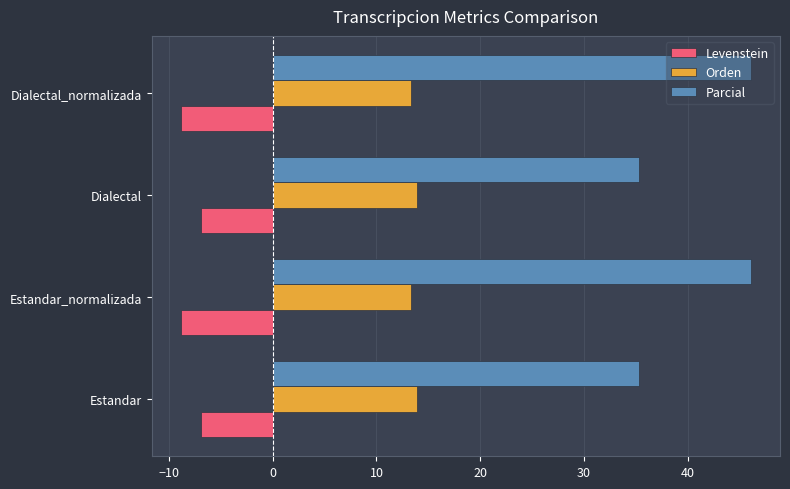

What is the difference between the second highest and minimum values in the Parcial series?

10.9